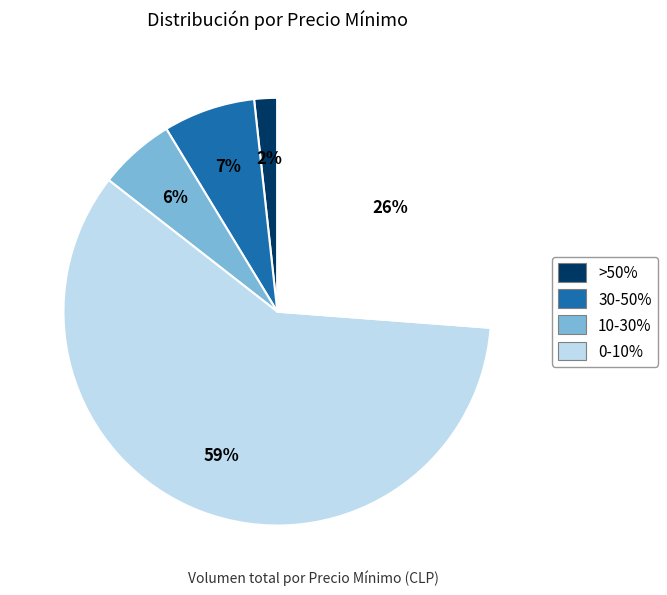

Does any single category account for the majority?

Yes